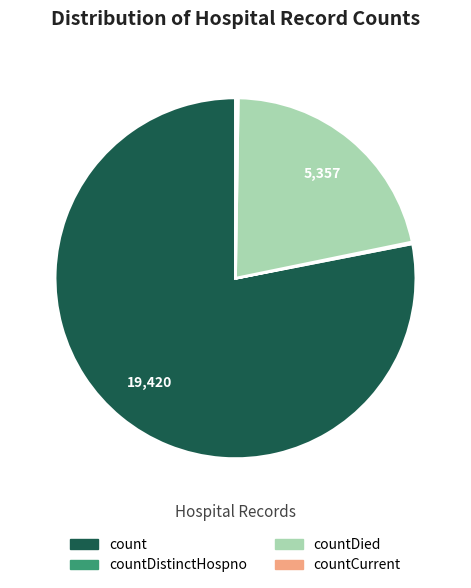

Is there a majority slice in this chart?

Yes